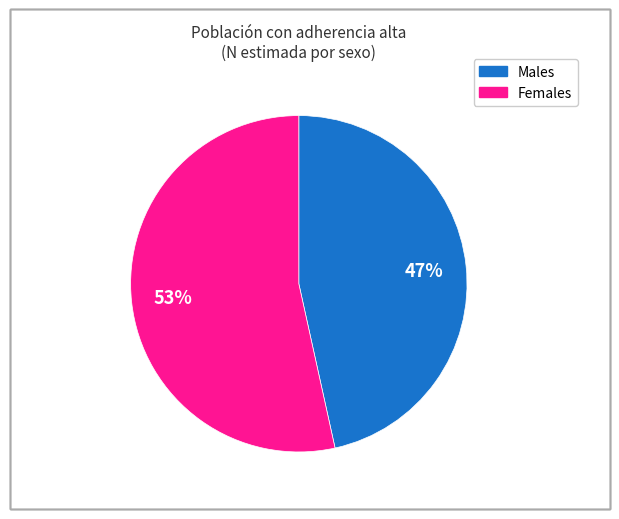

Does any single category account for the majority?

Yes